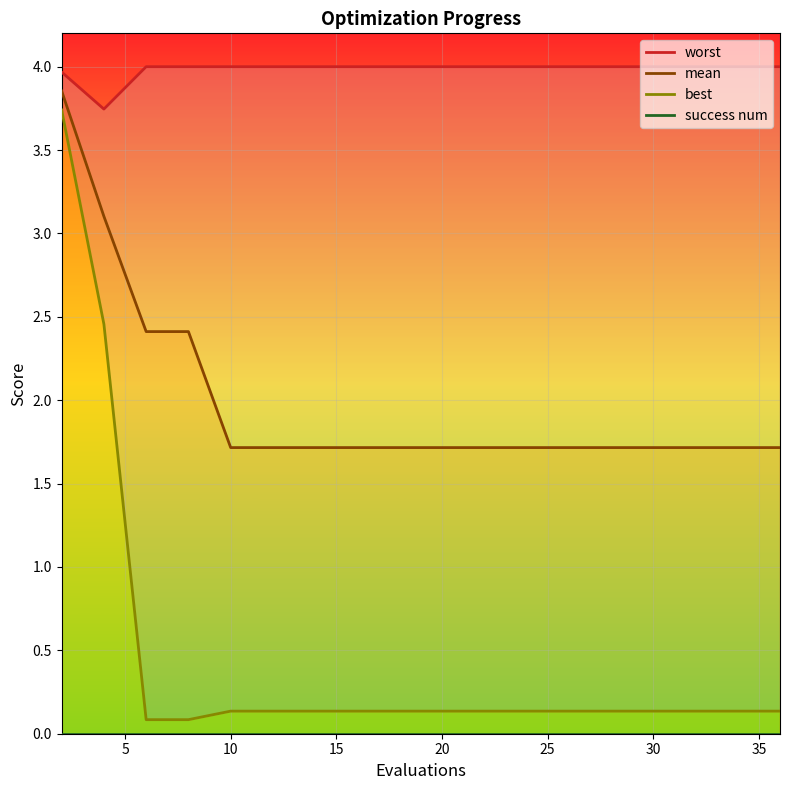

What are all the series names shown in the legend?

worst, mean, best, success num